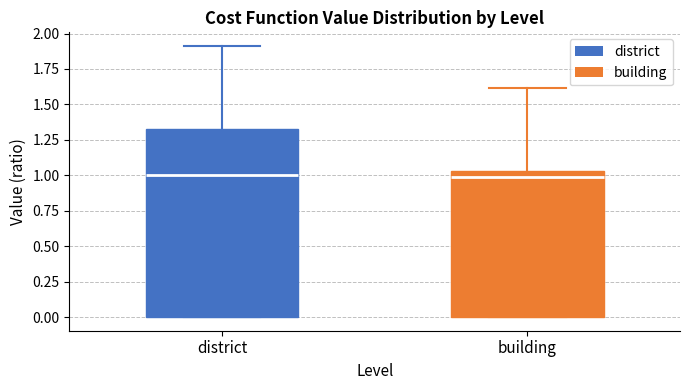

Reading left to right, read every box against the y-axis: the position of its median line, the range the box covers, and the ends of its whiskers. The values are not printed on the chart, so give them approximately, as read against the axis.

district: median 1.00, box 0.00 to 1.35, whiskers 0.00 to 1.90
building: median 1.00, box 0.00 to 1.05, whiskers 0.00 to 1.60